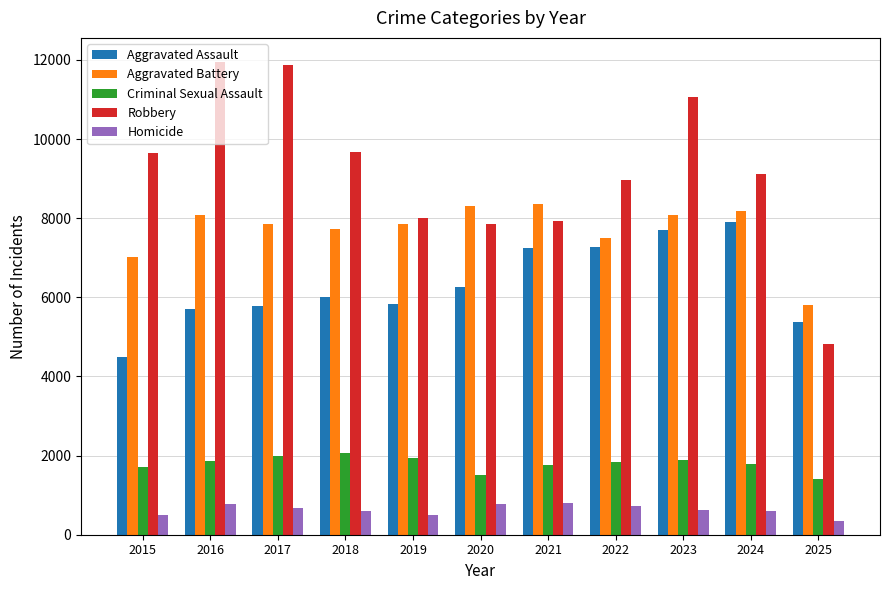

What is the smallest value displayed?

345